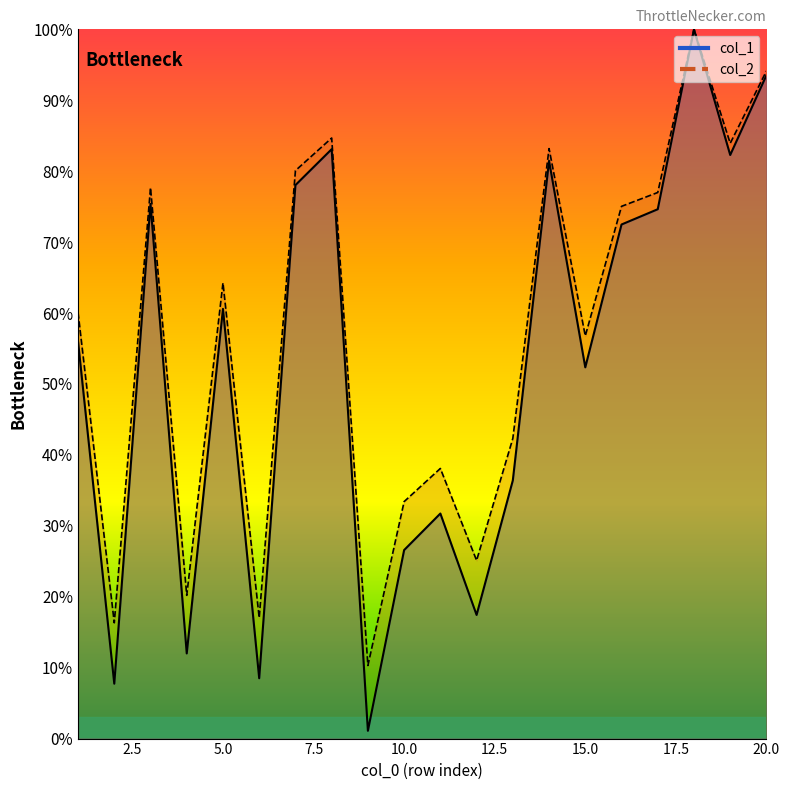

At how many categories does at least one series exceed 14?

19